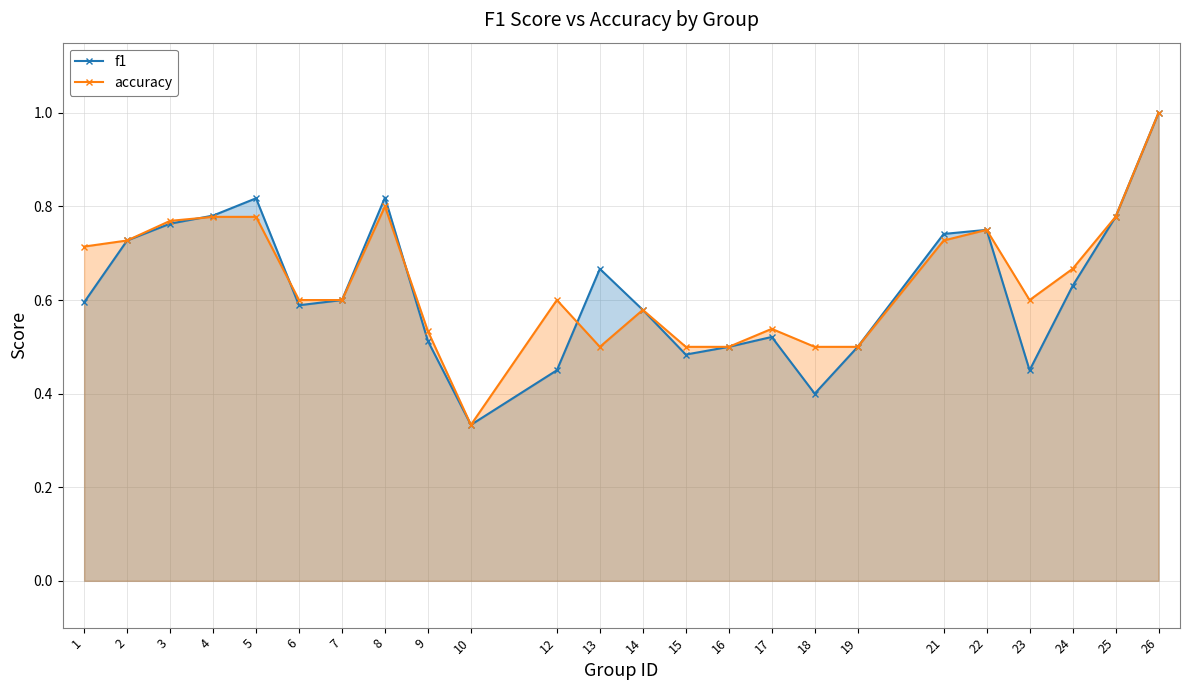

Is the value of accuracy at 23 greater than the value of f1 at 18?

Yes